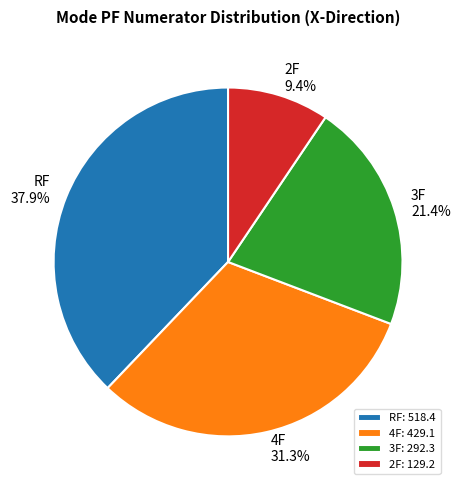

What portion of the pie excludes 3F?

78.6%